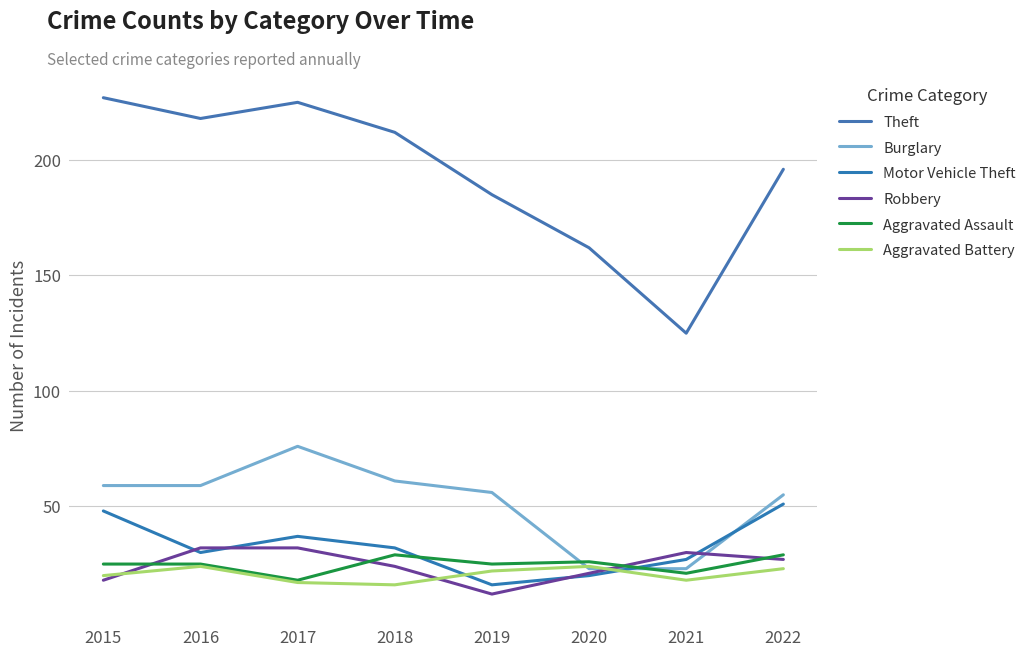

Does the chart have visible grid lines?

Yes